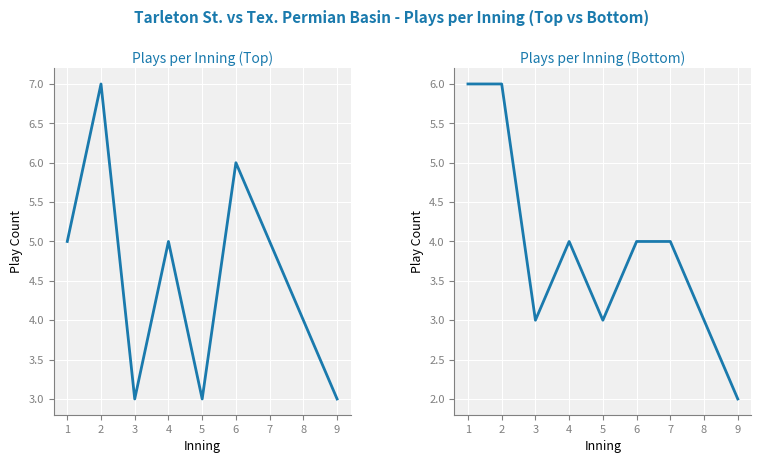

At which category is the sum across all series the highest?

2